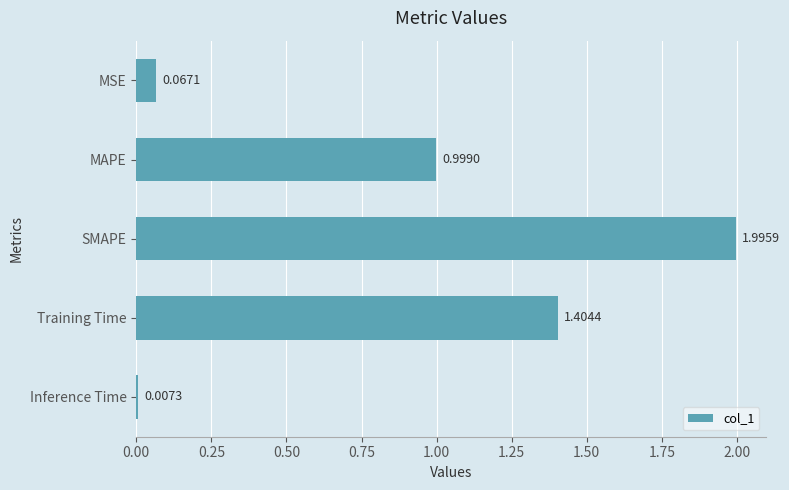

How many series are shown in this chart?

1